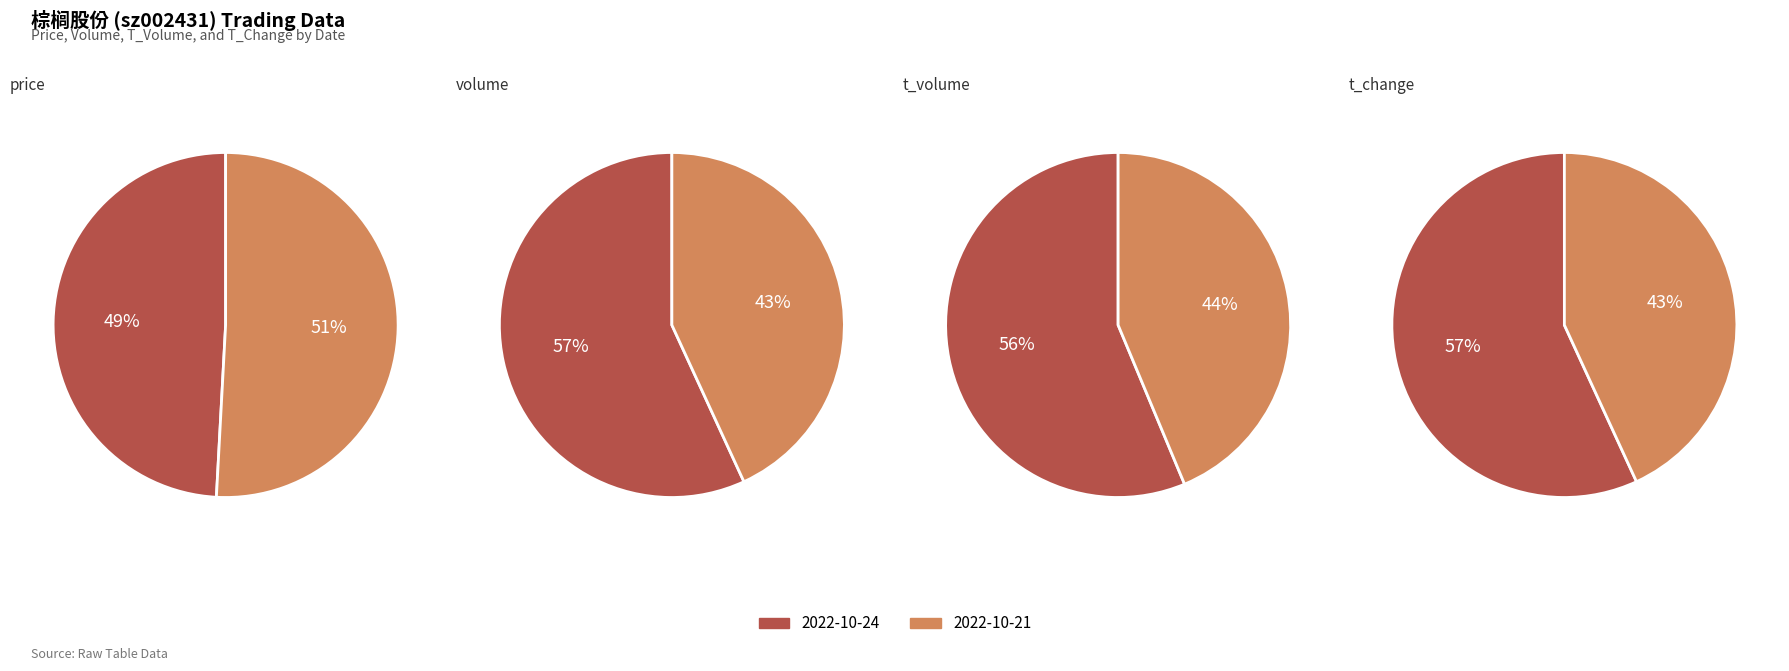

Between 2022-10-21 and 2022-10-24, which is larger?

2022-10-21